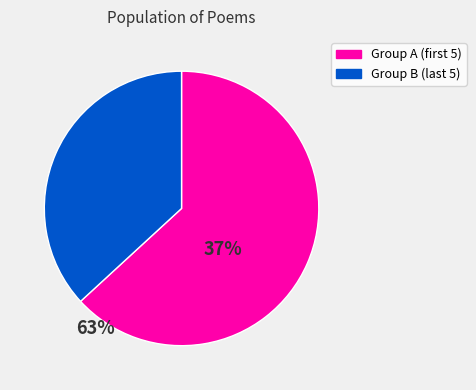

Is there a majority slice in this chart?

Yes